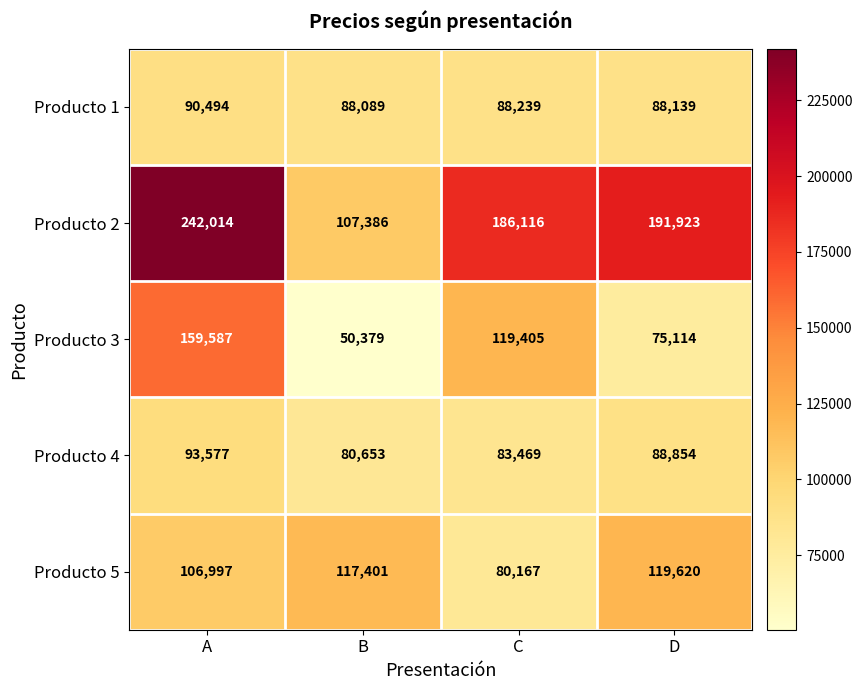

The Producto 5 series shows 161305 at B. True or false?

False